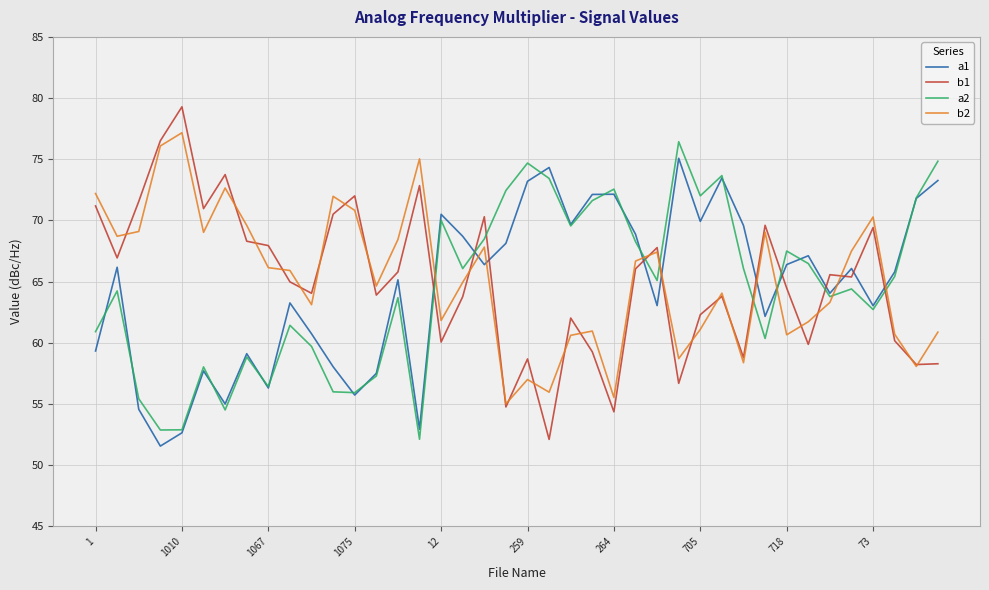

What are all the series names shown in the legend?

a1, b1, a2, b2